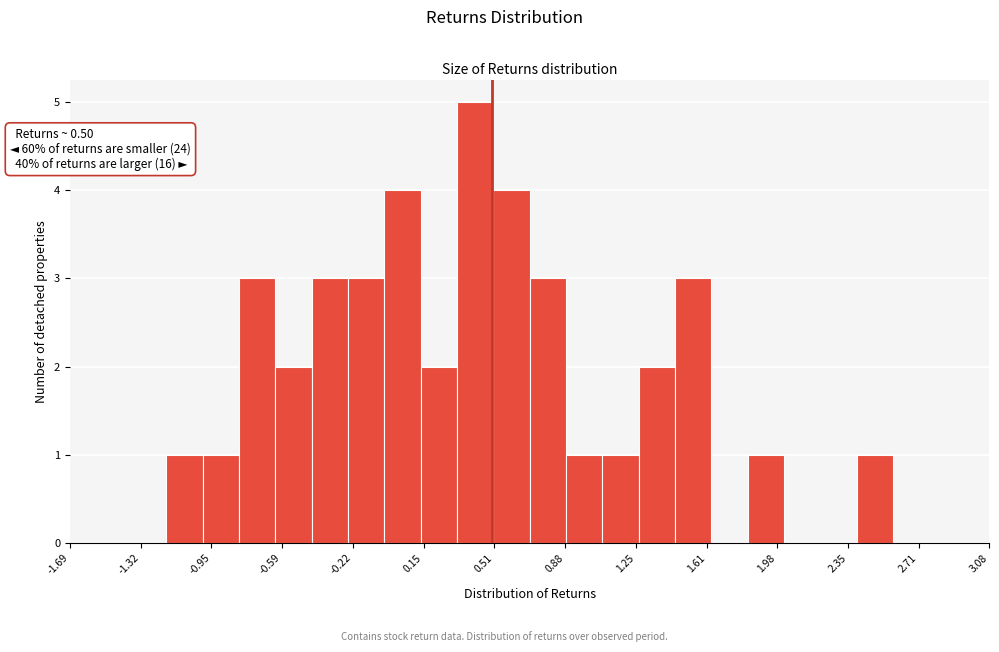

Around what value on the x-axis is the tallest bar? Give the approximate position of its centre, as read against the axis.

0.40